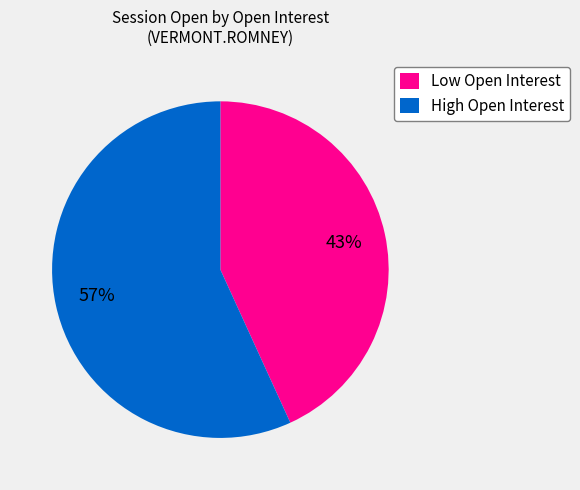

What is the ratio of the value at High Open Interest to the value at Low Open Interest?

1.3